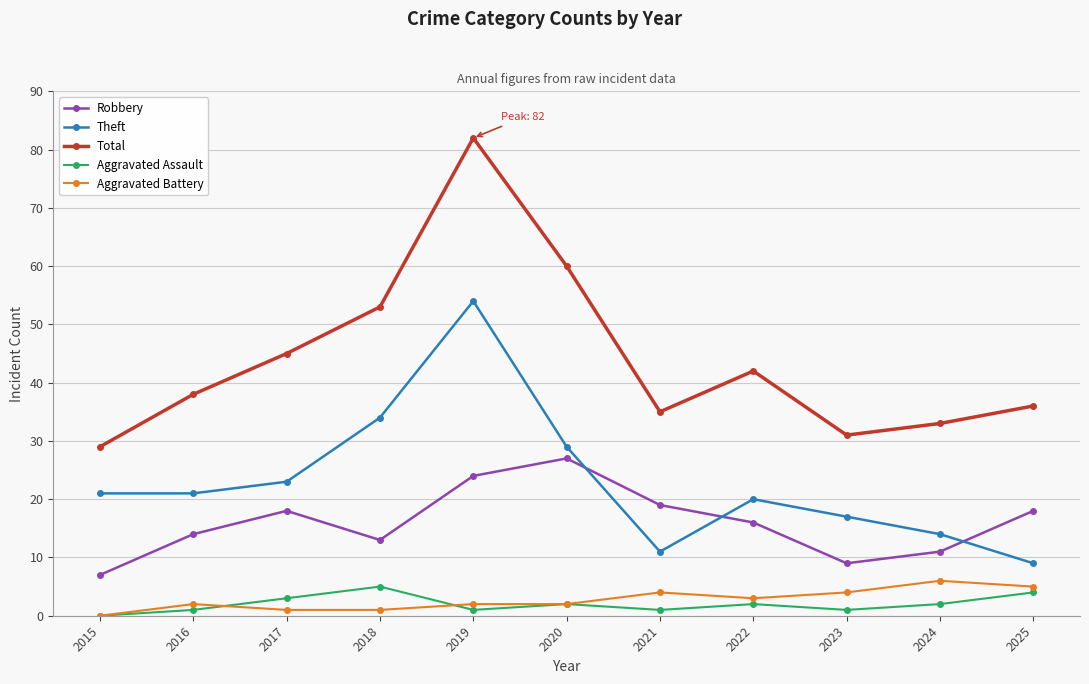

At which category is the sum across all series the highest?

2019